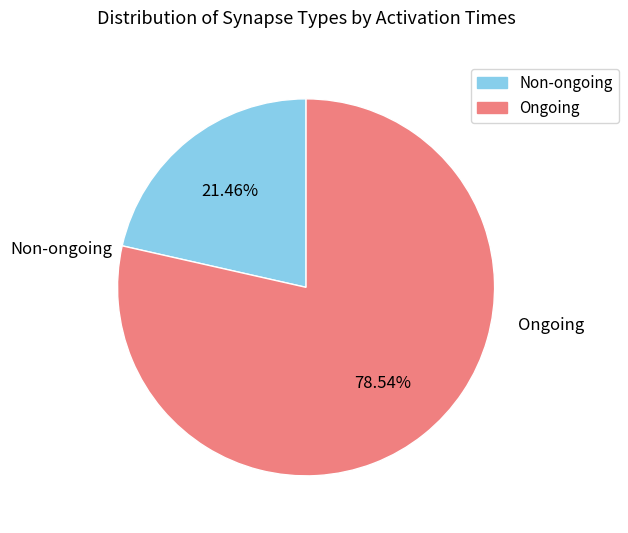

Which category accounts for the majority?

Ongoing